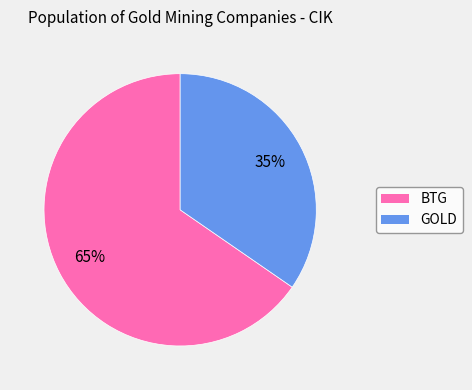

To the nearest percent, what portion does GOLD represent?

35%